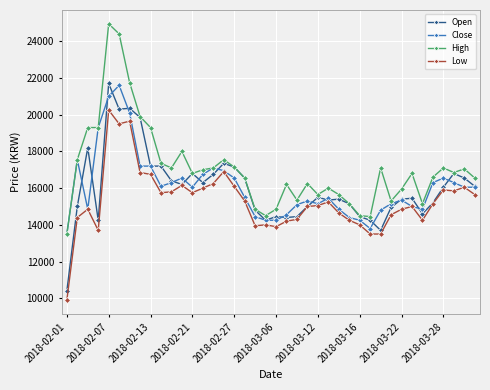

What is the value of the High point at the 17th from the left?

17150